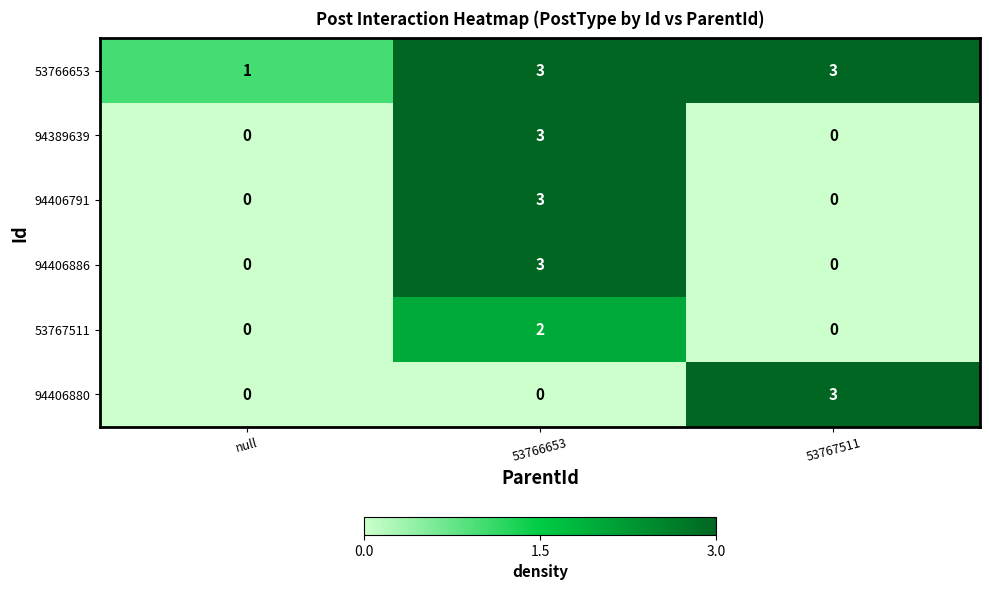

Between null and 53767511, which series saw the biggest shift?

94406880